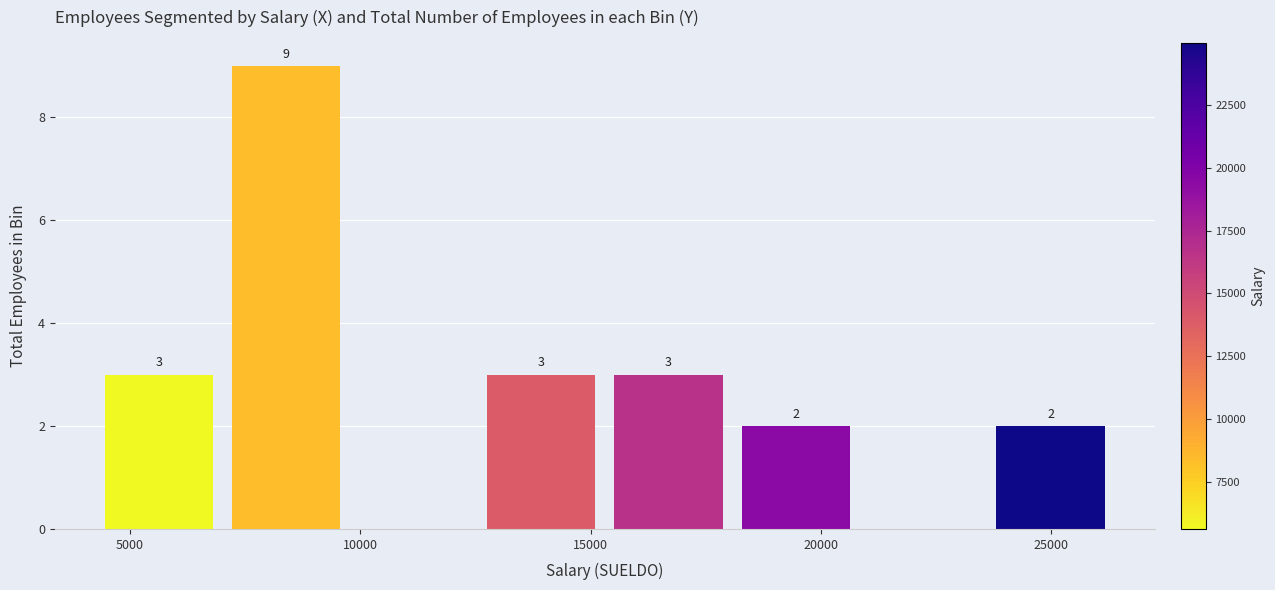

Which range on the x-axis has the tallest bar?

7000 to 10000